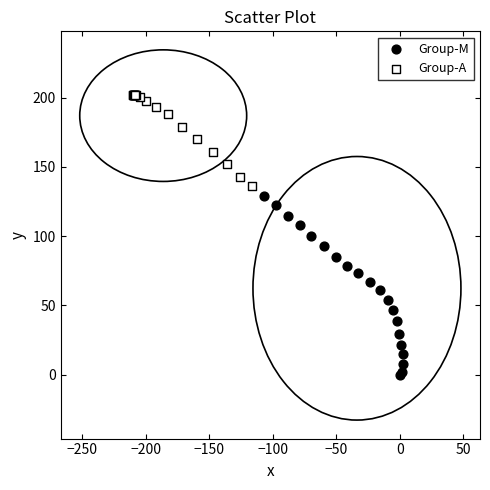

Which series has the largest Y range (max minus min)?

Group-M